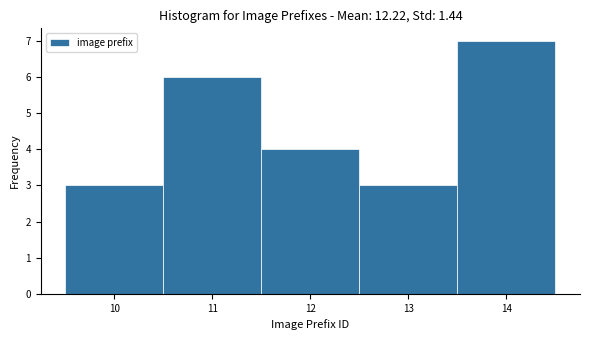

What is the height of the bar covering 10.5 to 11.5 on the x-axis? The values are not printed on the chart, so give them approximately, as read against the axis.

6